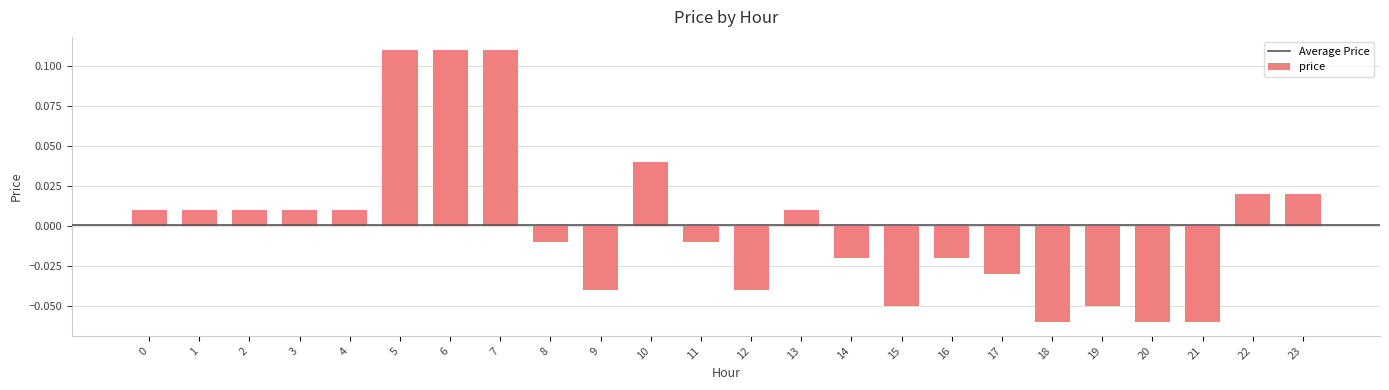

Is it true that the value at 21 is -0.0?

False